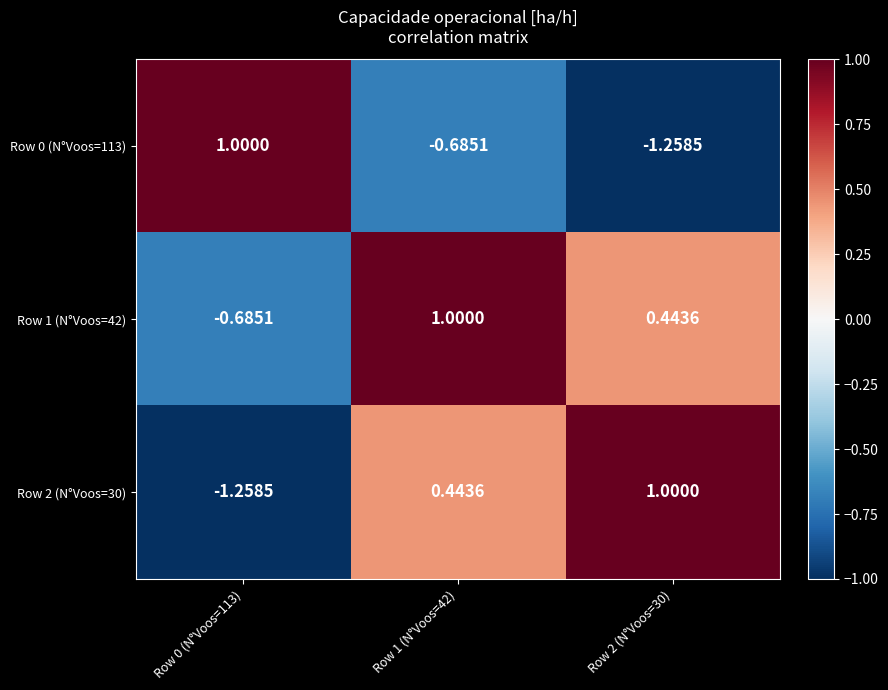

Is the value of Row 2 (N°Voos=30) at Row 0 (N°Voos=113) greater than the value of Row 0 (N°Voos=113) at Row 0 (N°Voos=113)?

No